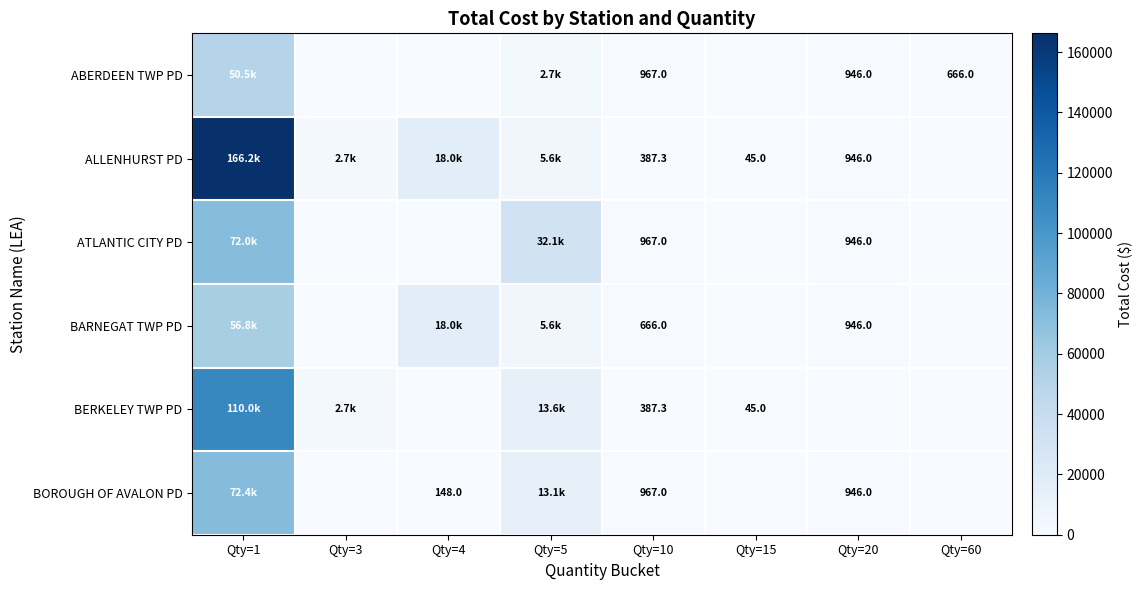

At which label does BERKELEY TWP PD reach its minimum?

Qty=4